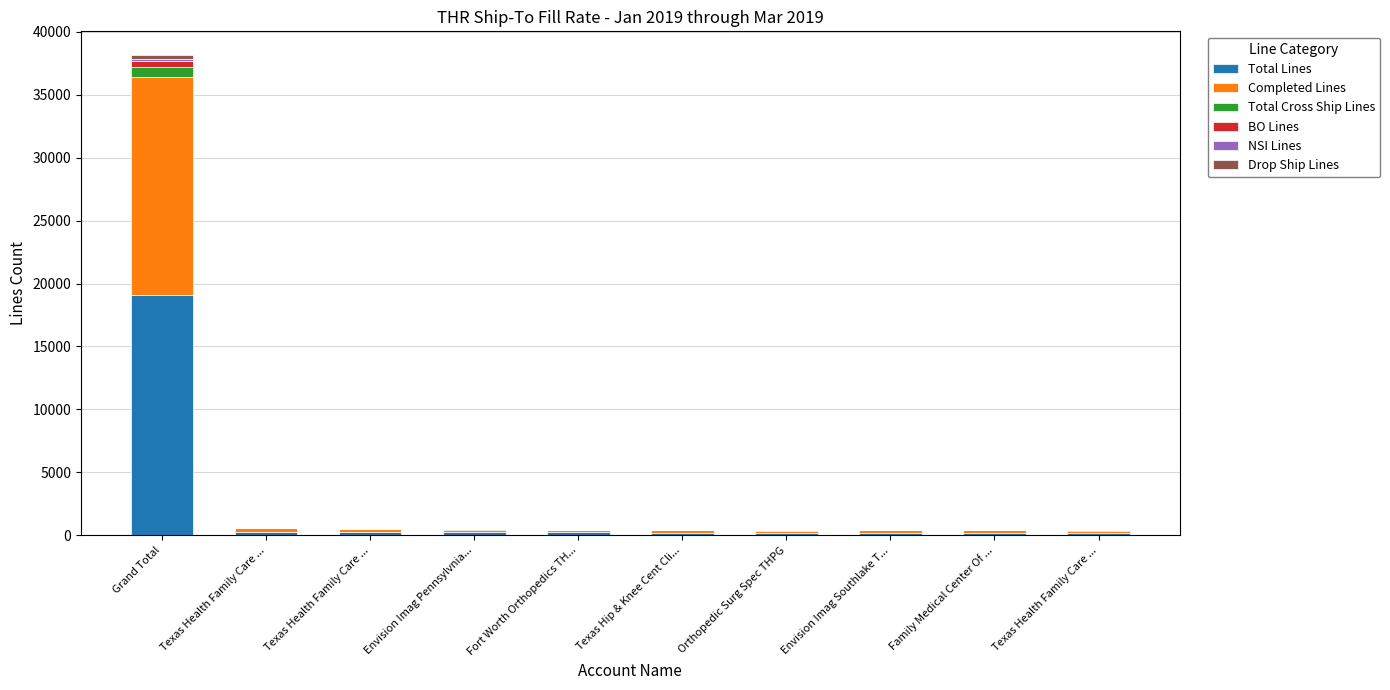

What is the sum of the BO Lines values at Texas Health Family Care ... and Fort Worth Orthopedics TH...?

13